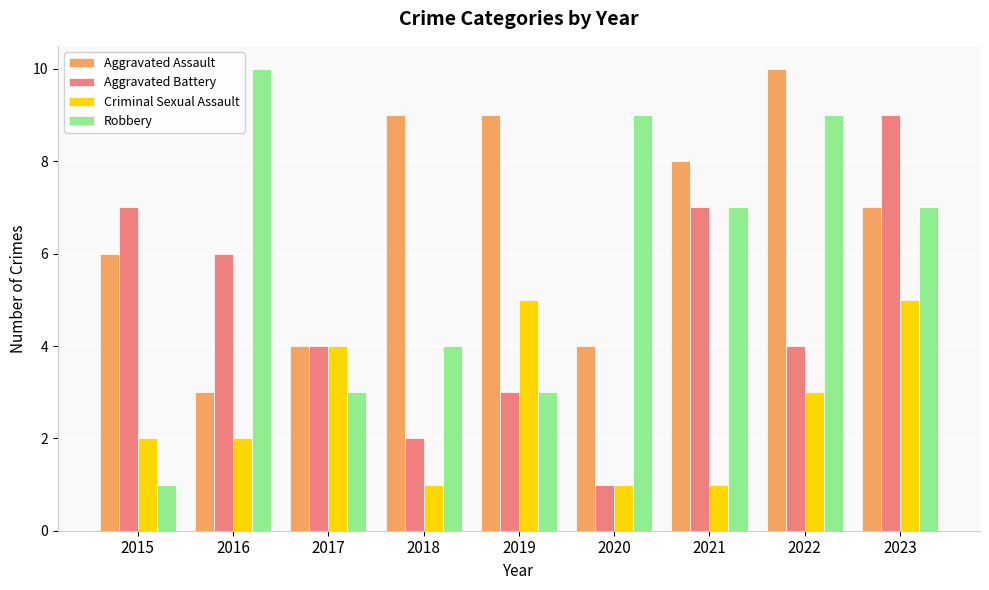

How many groups of bars are there?

9